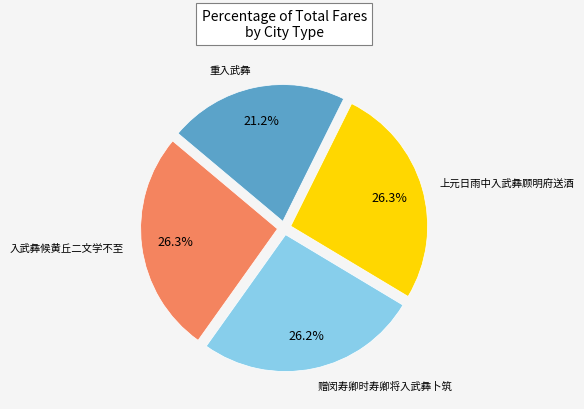

Is 入武彝候黄丘二文学不至 the majority of the pie?

No